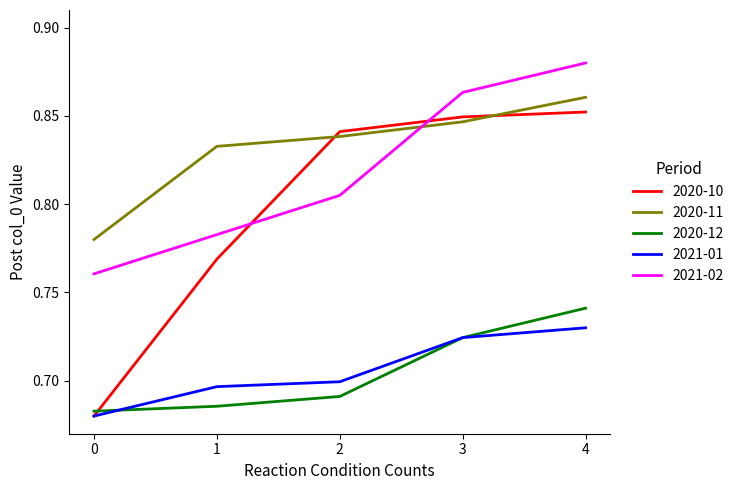

Rank the series by their maximum value, from highest to lowest.

2021-02, 2020-11, 2020-10, 2020-12, 2021-01